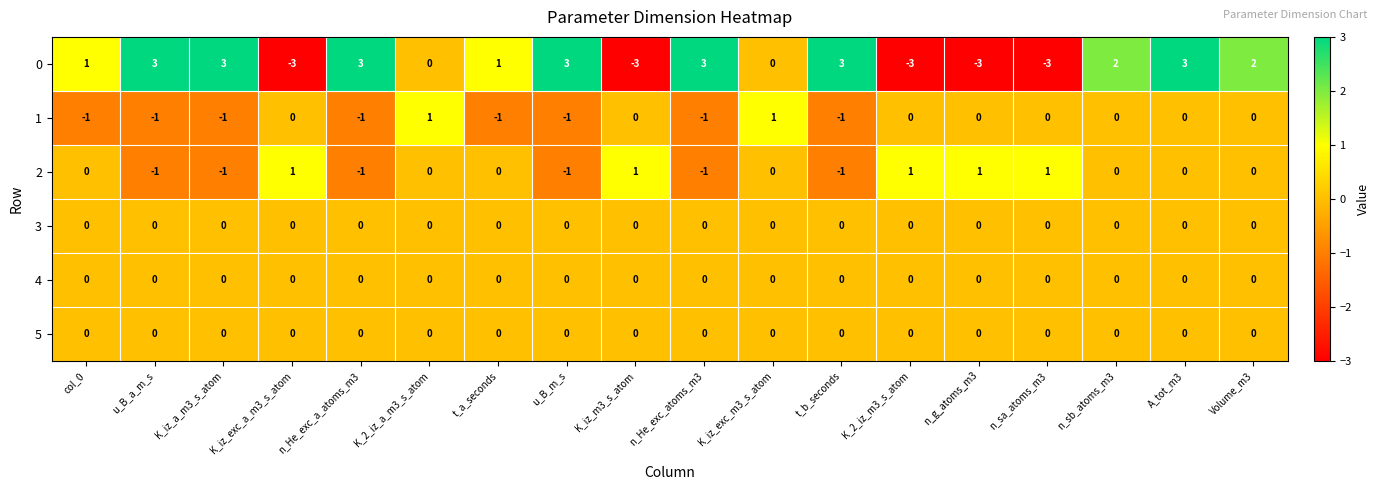

The 1 series shows 0 at u_B_a_m_s. True or false?

False